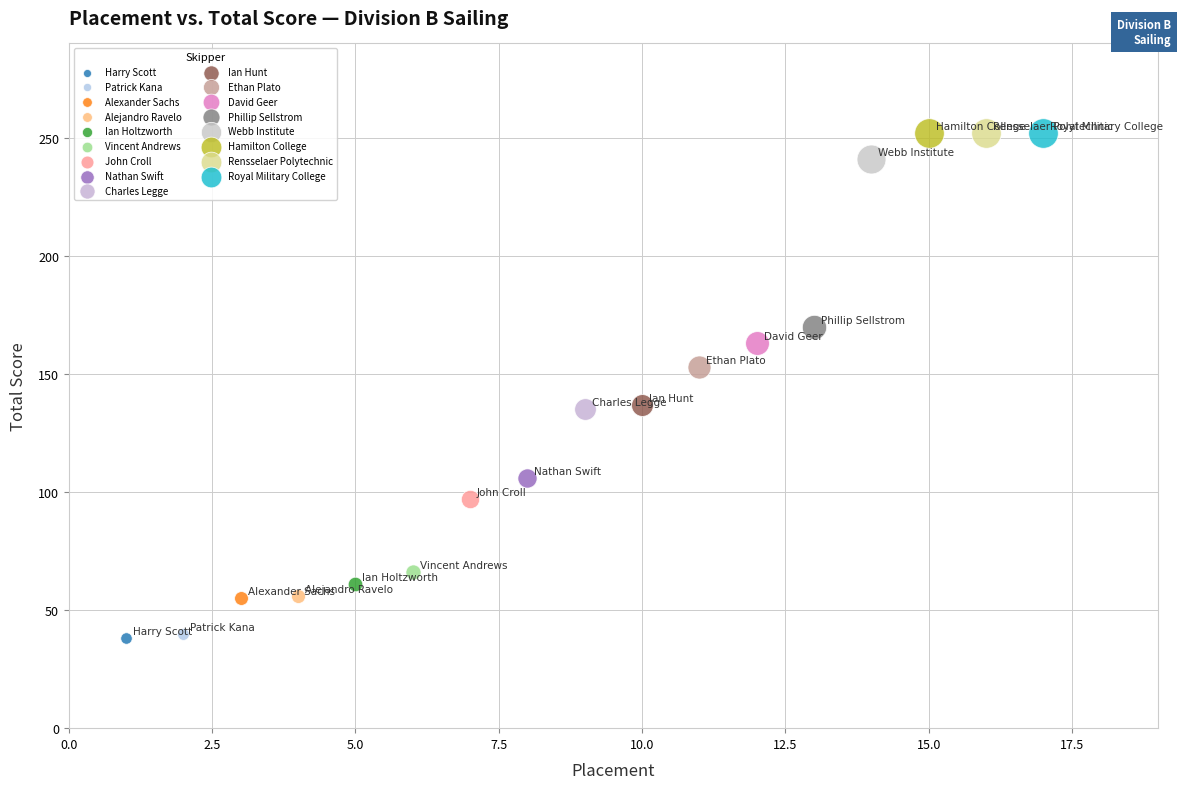

What are all the series names shown in the legend?

Harry Scott, Patrick Kana, Alexander Sachs, Alejandro Ravelo, Ian Holtzworth, Vincent Andrews, John Croll, Nathan Swift, Charles Legge, Ian Hunt, Ethan Plato, David Geer, Phillip Sellstrom, Webb Institute, Hamilton College, Rensselaer Polytechnic, Royal Military College